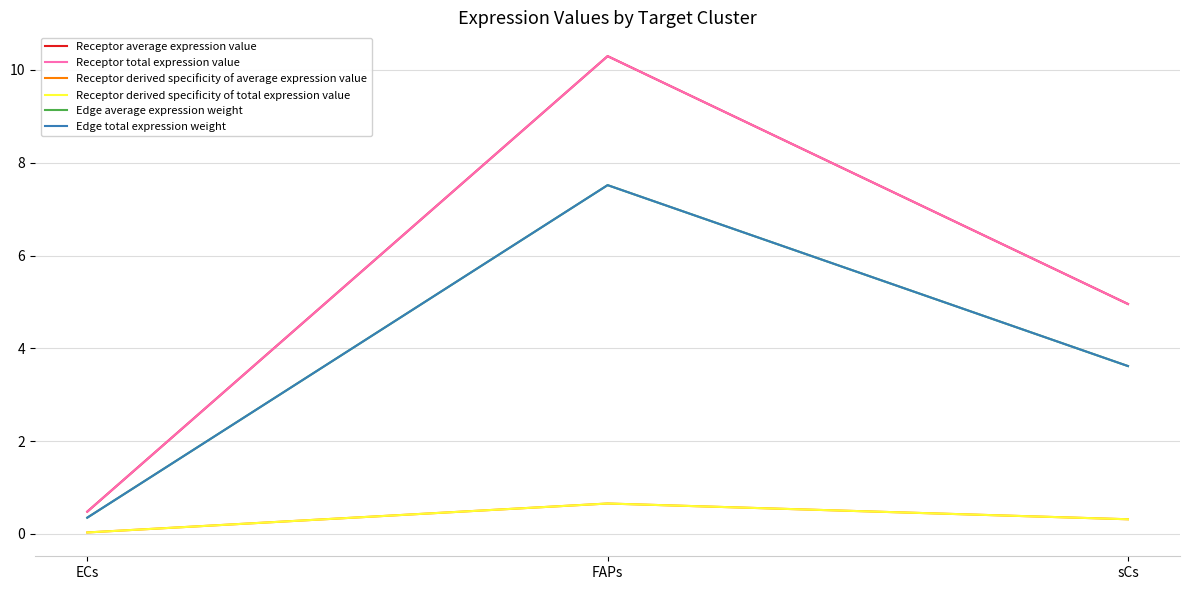

Does the chart have visible grid lines?

Yes